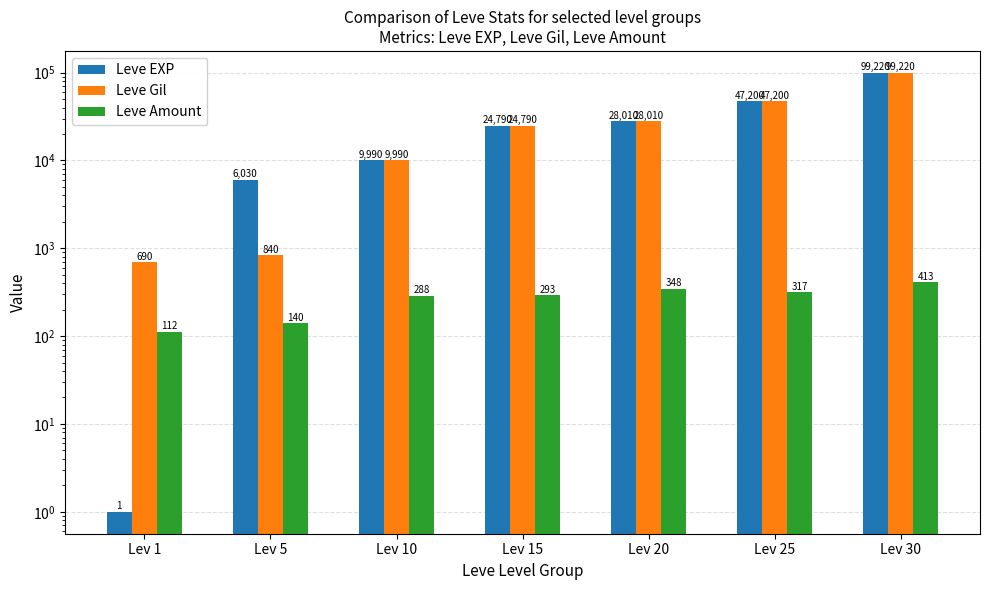

What is the difference between the Leve EXP values at Lev 1 and Lev 20?

28009